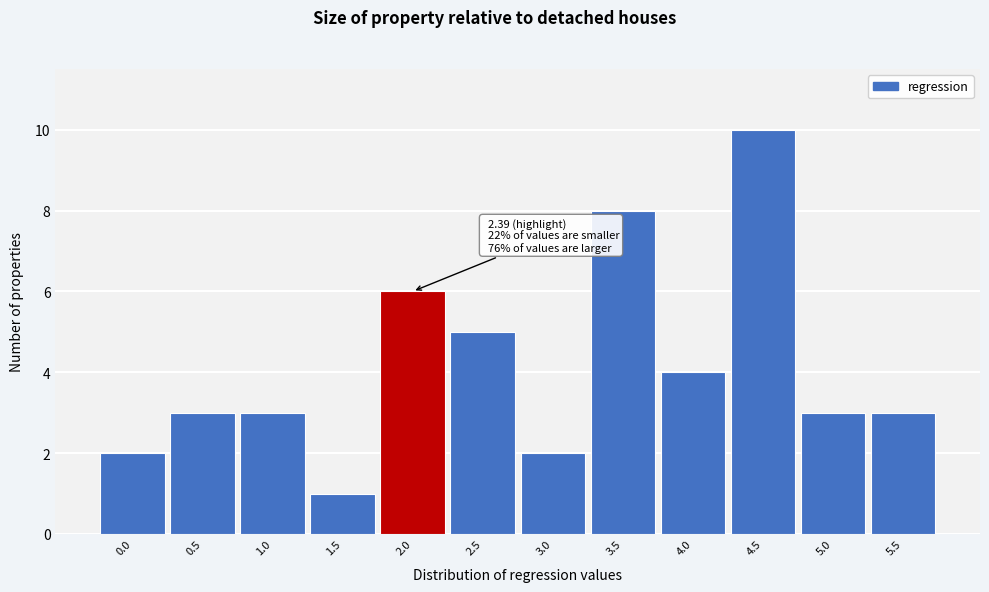

Reading left to right, what are all the values shown in this chart?

2	3	3	1	6	5	2	8	4	10	3	3